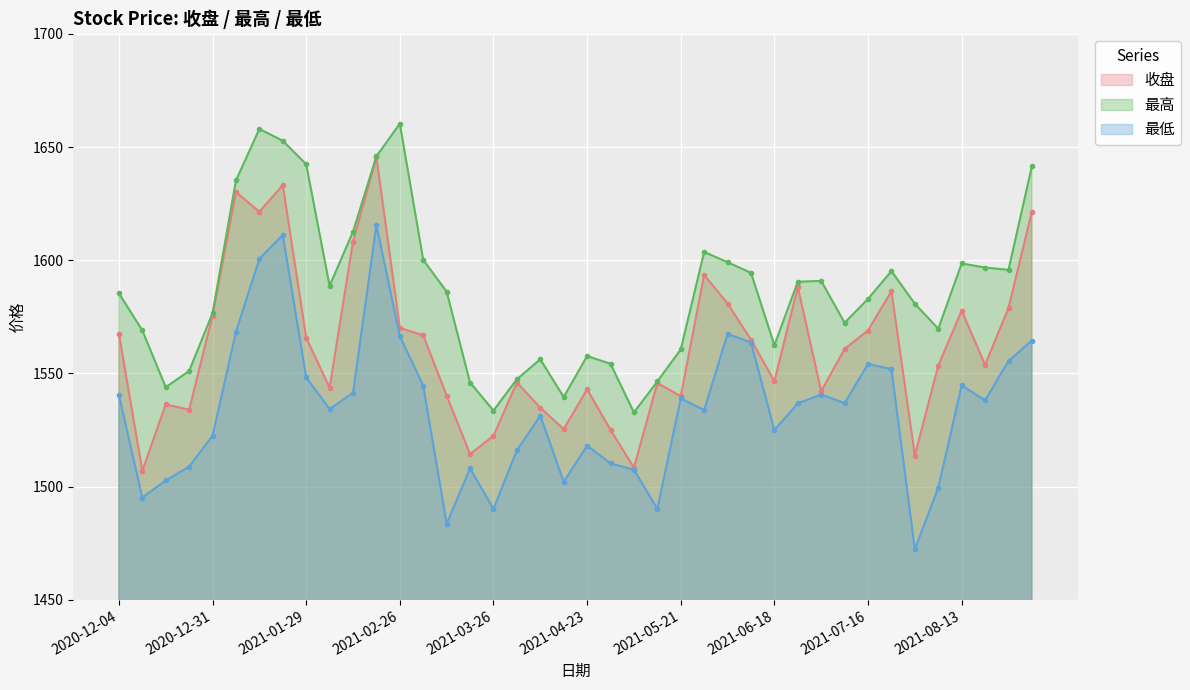

Read the 收盘 value at 2021-03-26.

1522.4